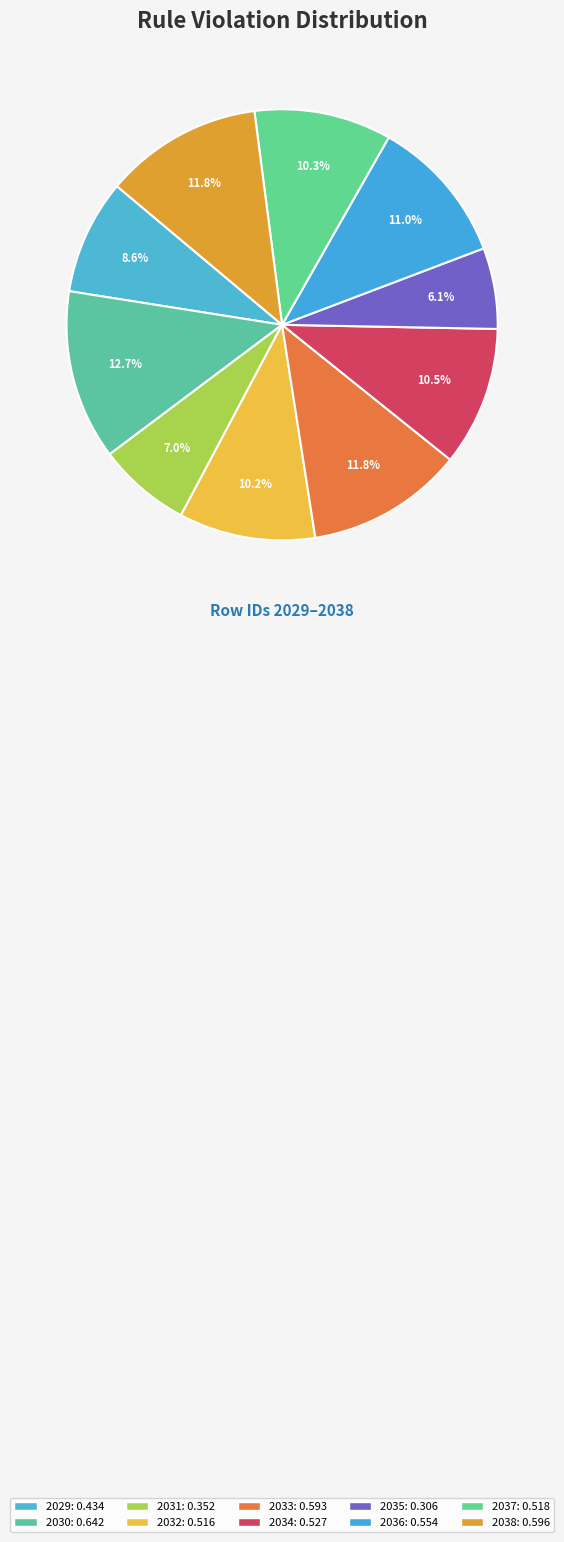

Which category has the biggest portion of the pie?

2030